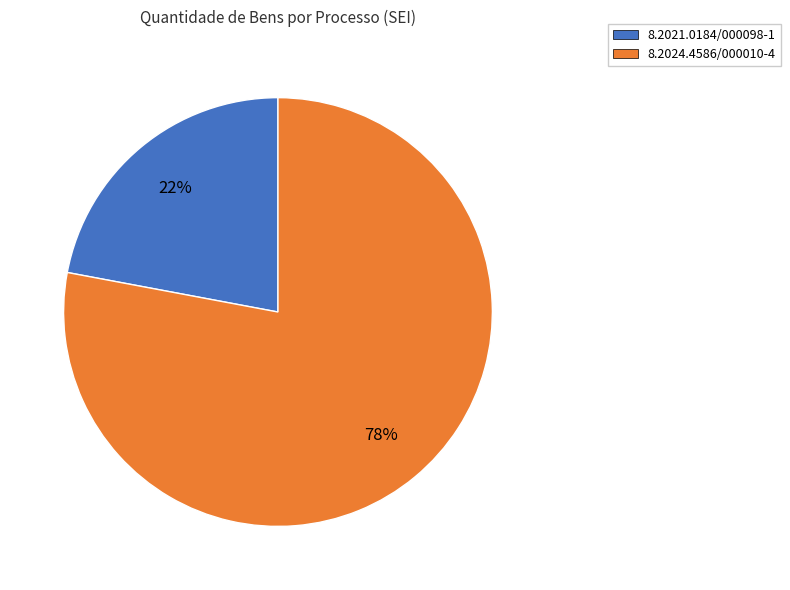

Approximately how many times larger is the value at 8.2024.4586/000010-4 compared to 8.2021.0184/000098-1?

3.5